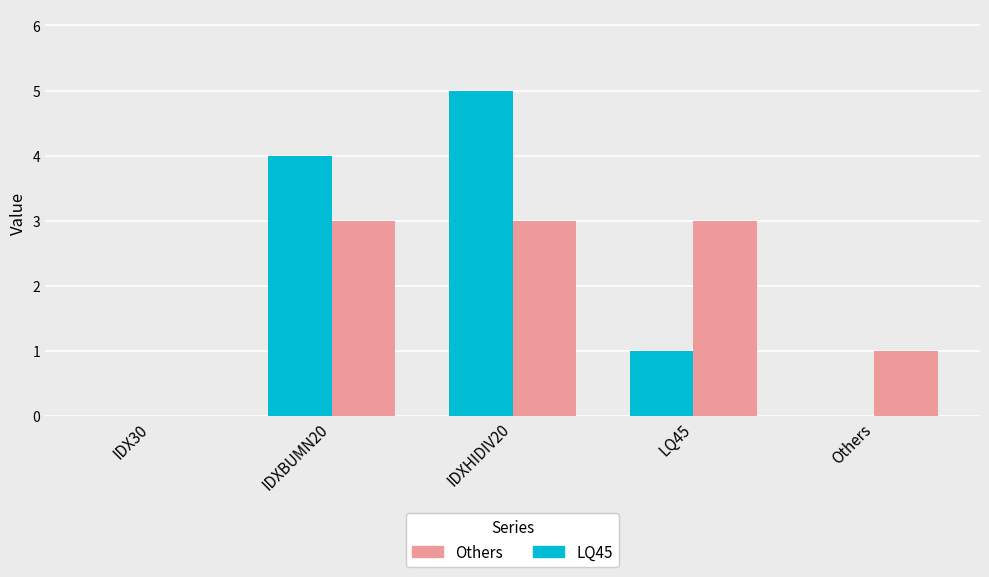

What is the sum of all LQ45 values?

10